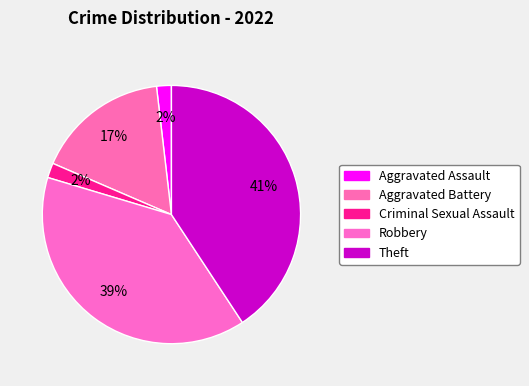

Is there any slice that represents more than half of the pie?

No